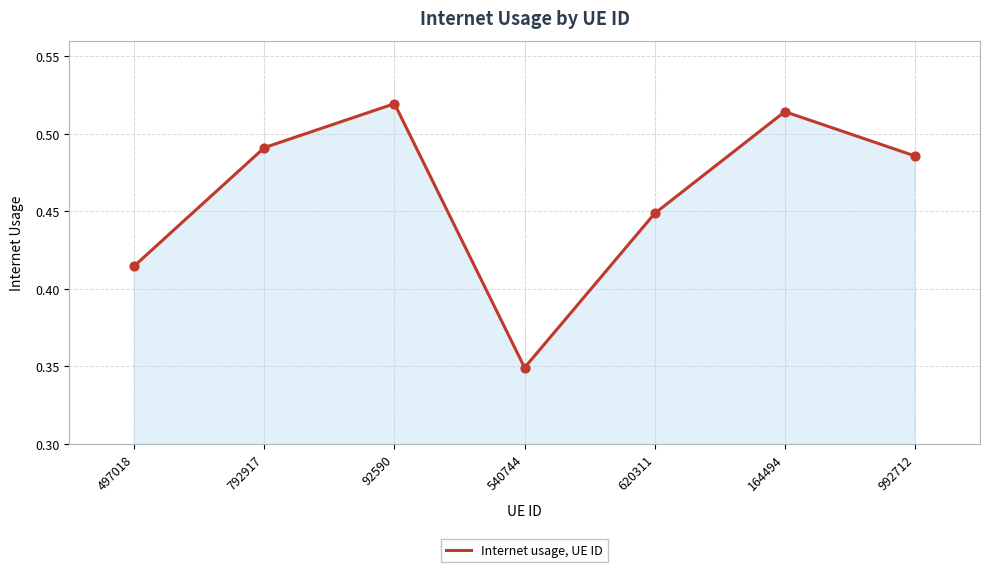

Which has a higher value, 497018 or 620311?

620311